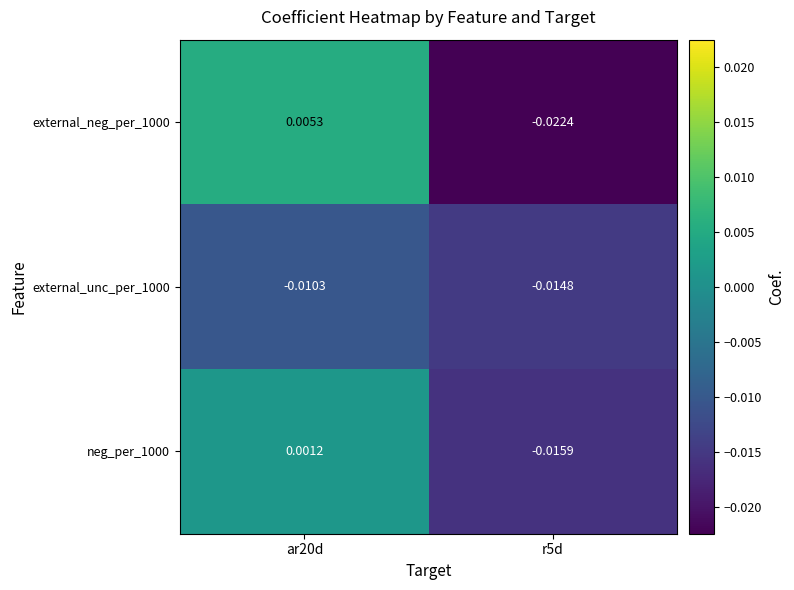

At which category does the chart reach its minimum across all series?

r5d